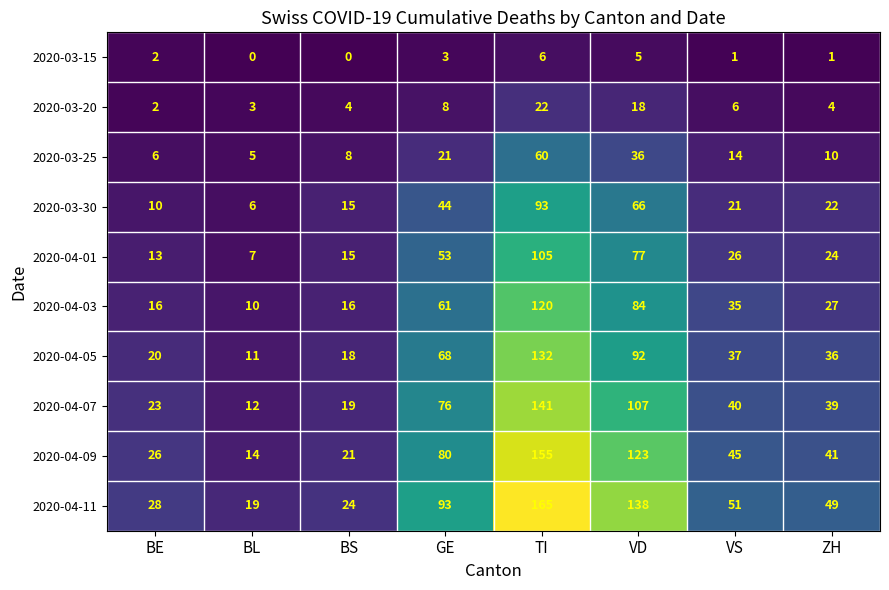

At which category is the sum across all series the highest?

TI